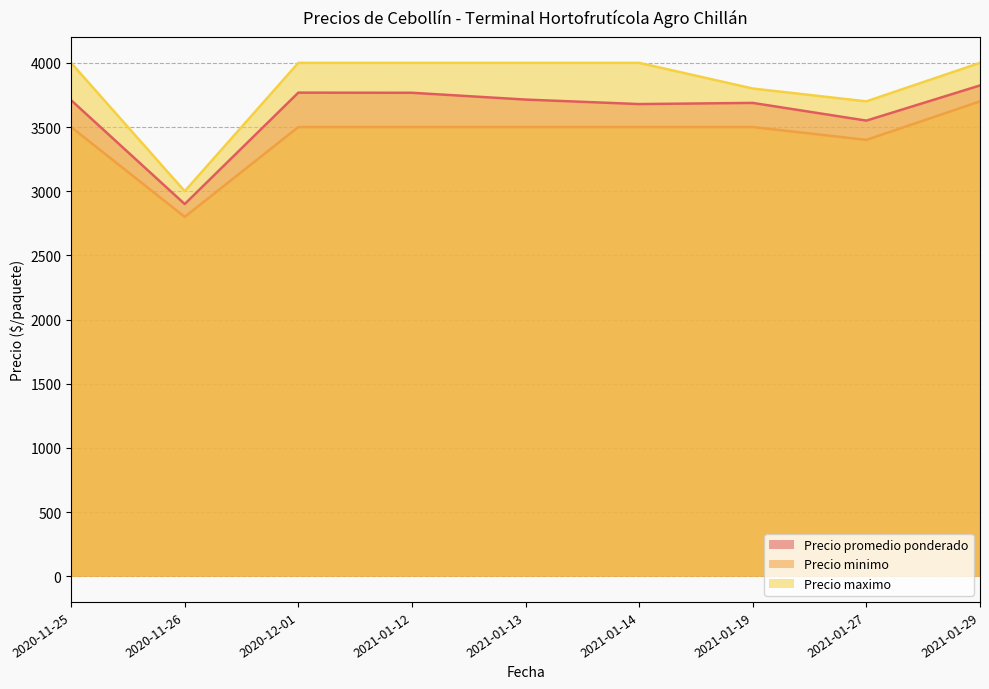

How many data points in Precio minimo are above 3500?

1